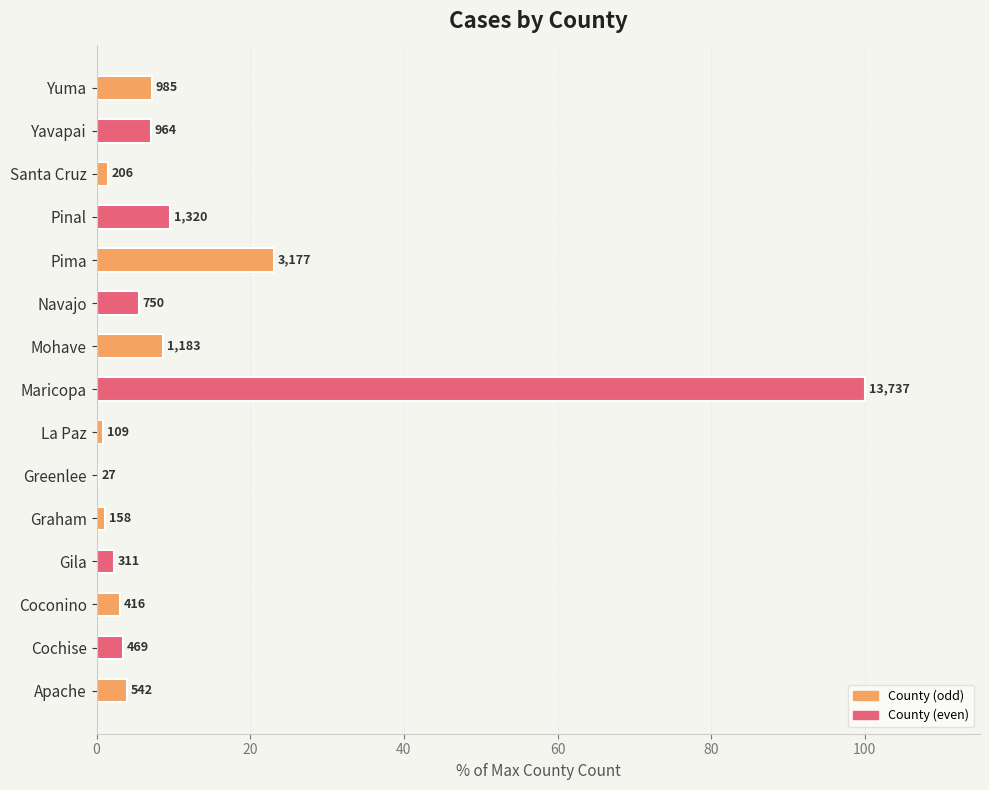

How many categories are shown in the chart?

15